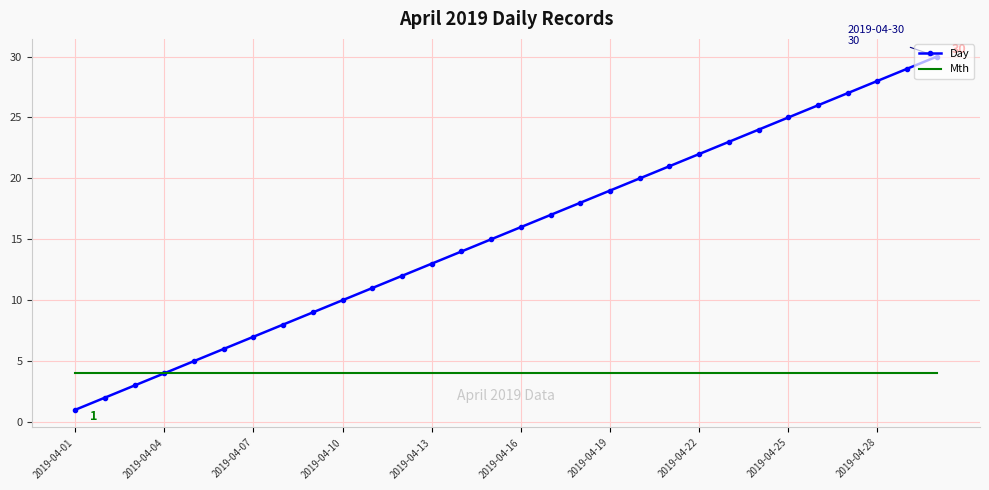

True or false: Day has more than 2 points higher than both neighbors.

False